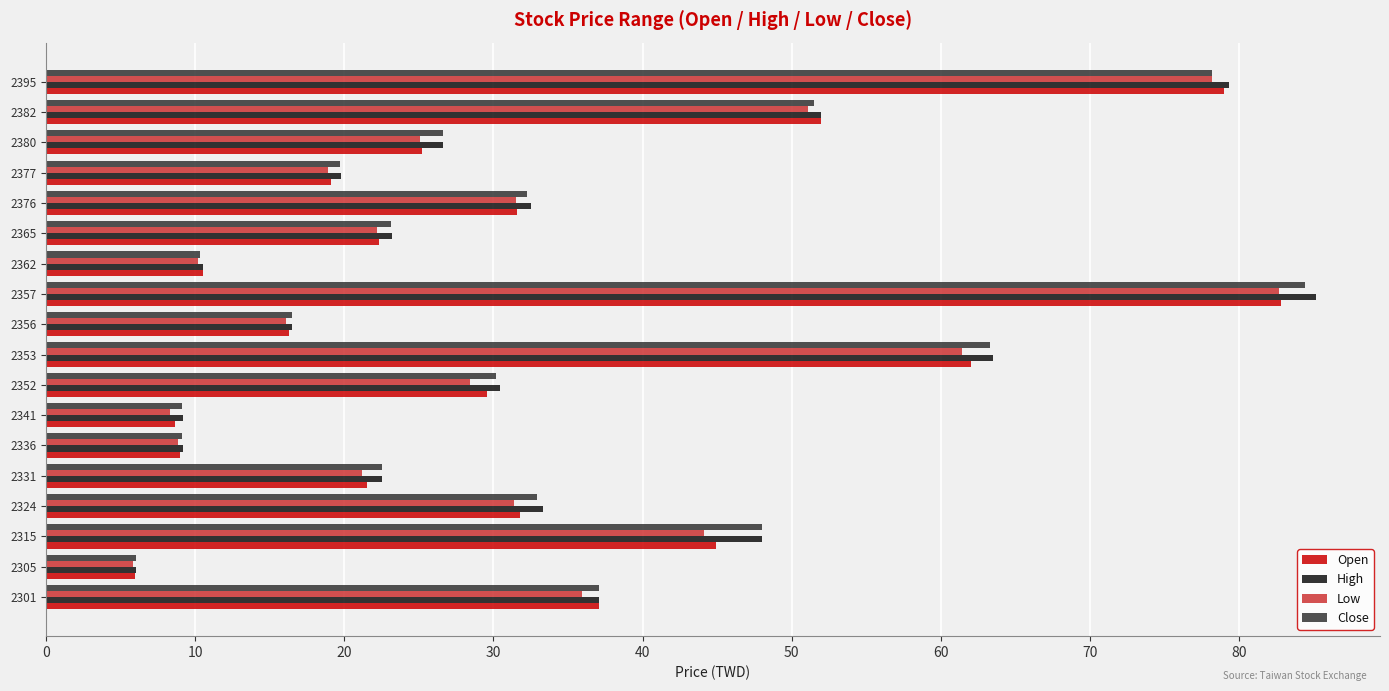

What is the spread (max minus min) of values at 2362?

0.3